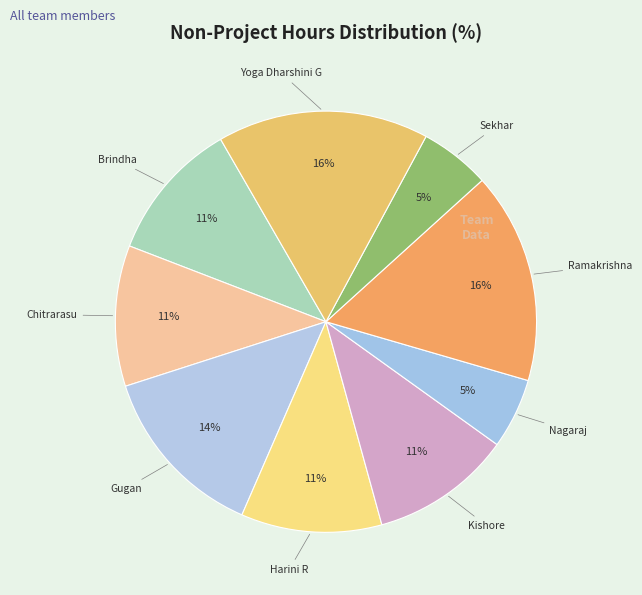

Which has a higher value, Gugan or Chitrarasu?

Gugan